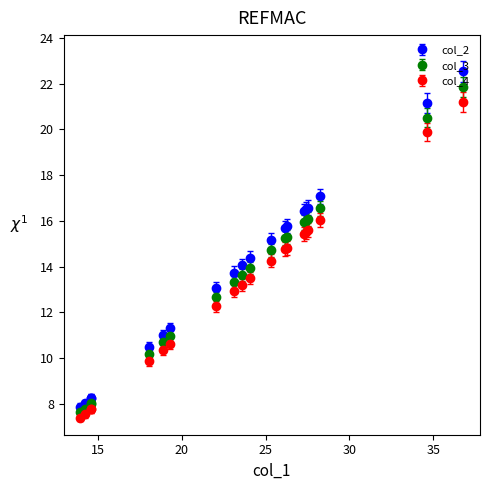

True or false: col_2 and col_3 cross at least once.

False